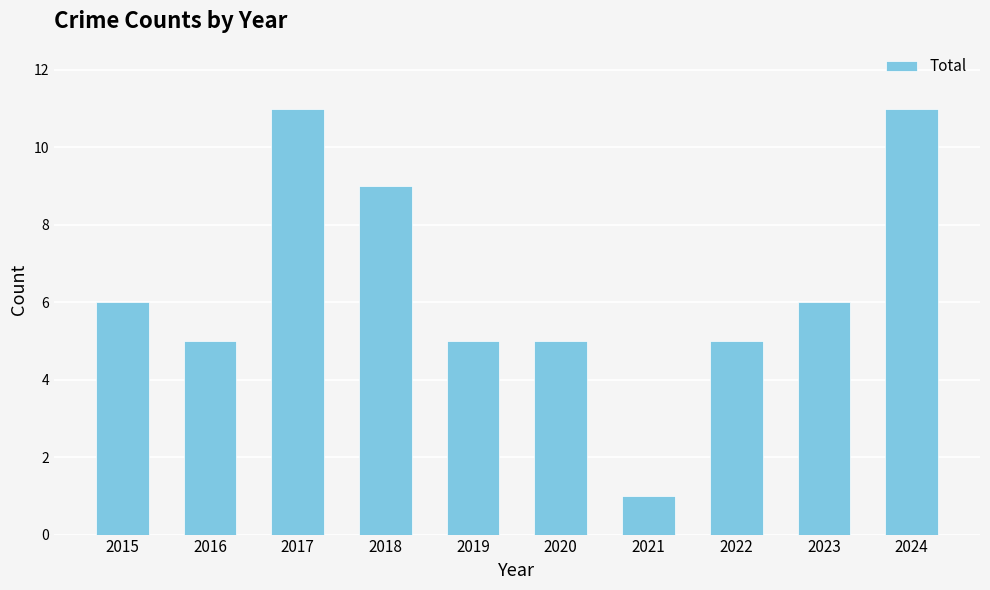

The chart shows a value of 6 at 2017. True or false?

False